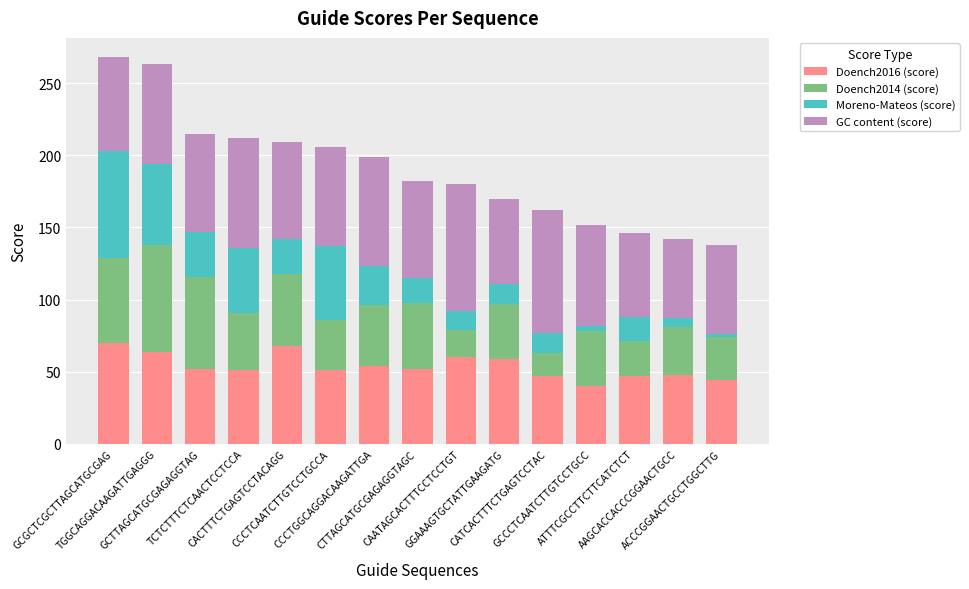

What is the sum of all Doench2016 (score) values?

807